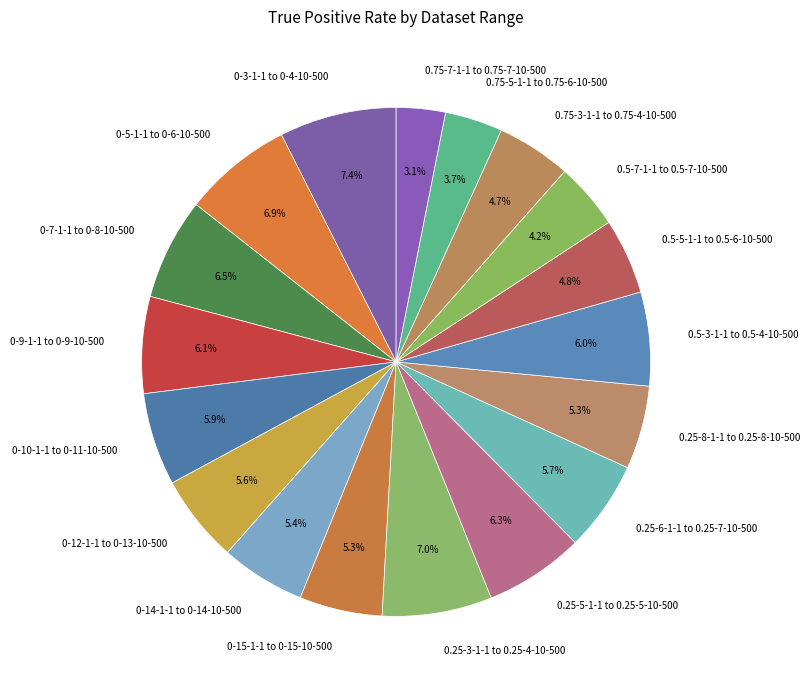

The 0-15-1-1 to 0-15-10-500 slice represents 13% of the pie. True or false?

False